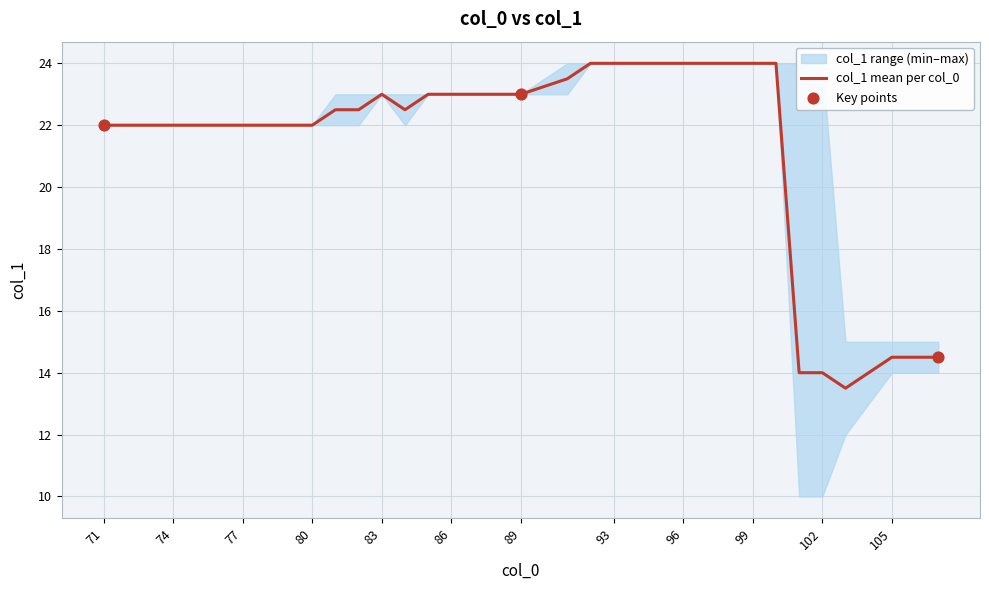

Approximately how many times larger is the value at 73 compared to 72?

1.0